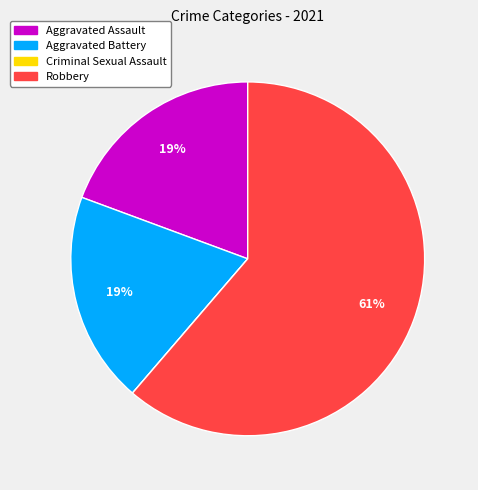

What percentage is the Aggravated Assault slice, to the nearest percent?

19%